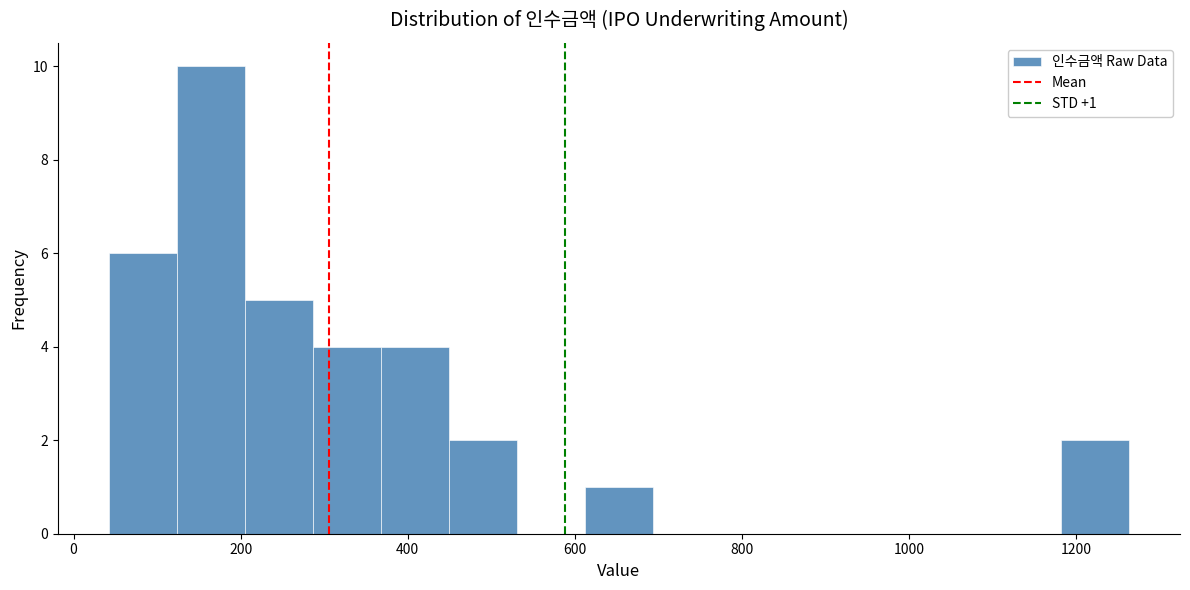

Over which range of the x-axis is the bar tallest?

120 to 200